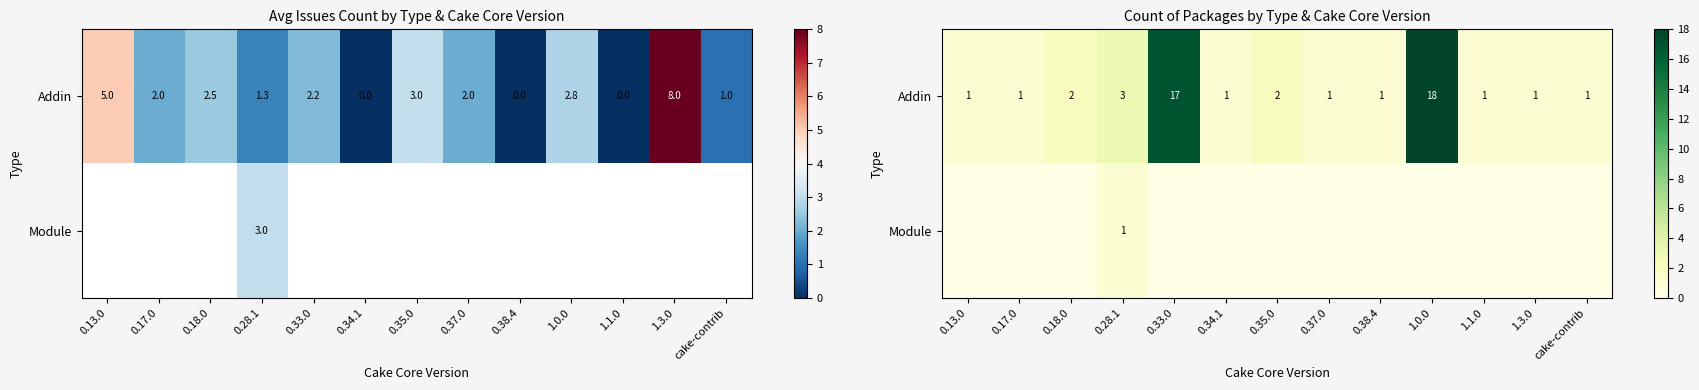

Which series has the widest spread of values?

row_0